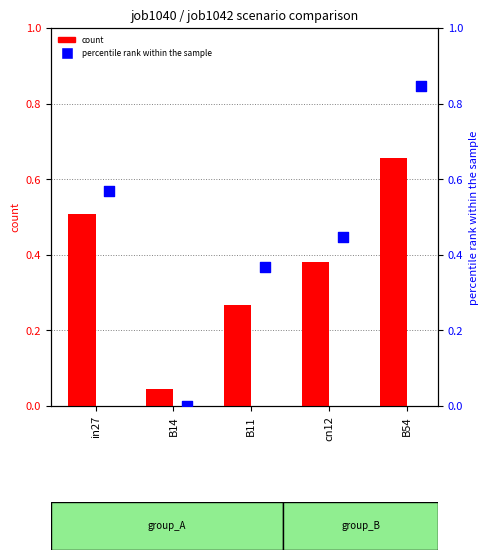

What is the total value across all series at in27?

1.1